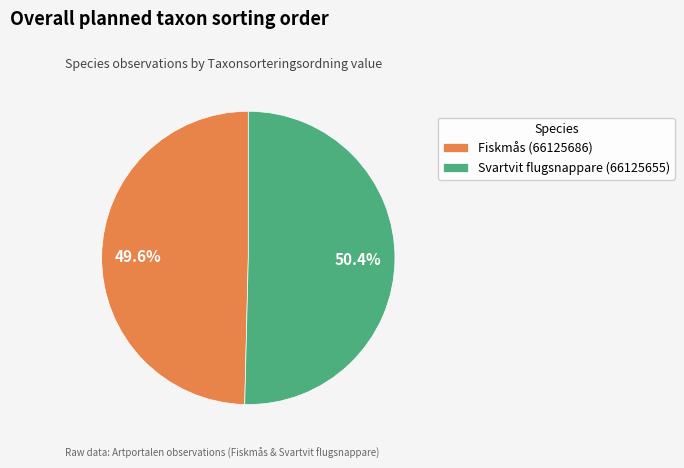

Which slice represents more than half of the pie?

Svartvit flugsnappare (66125655)